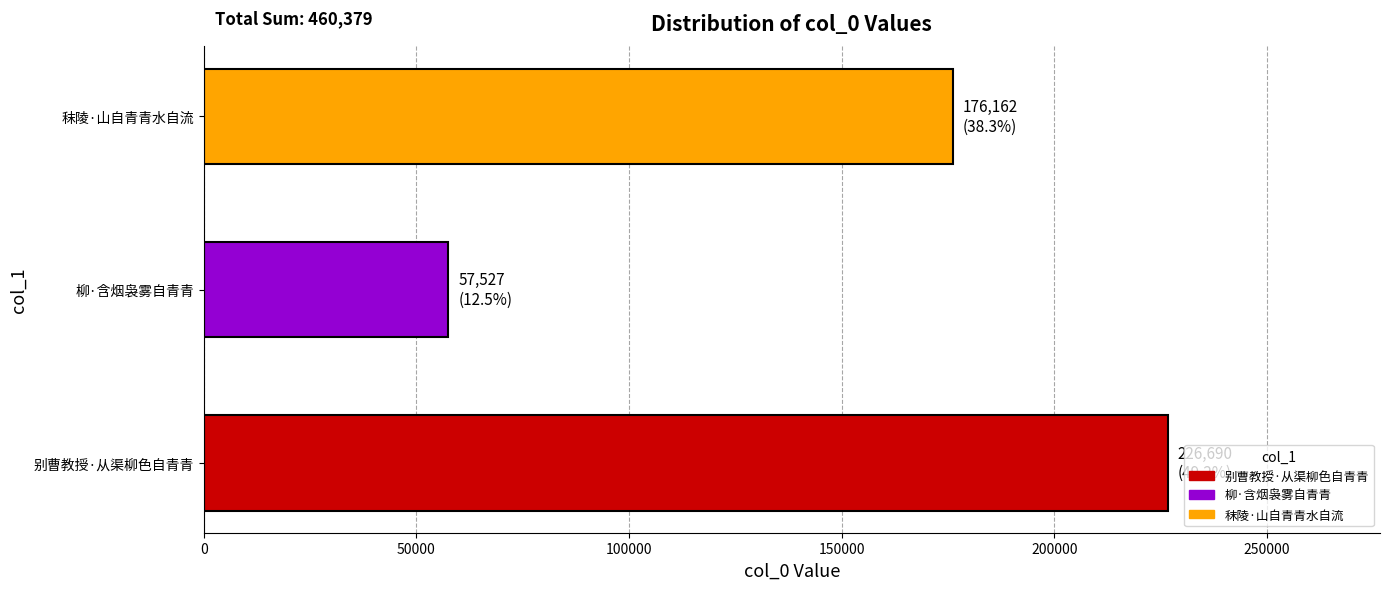

What is the maximum value shown in the chart?

226690